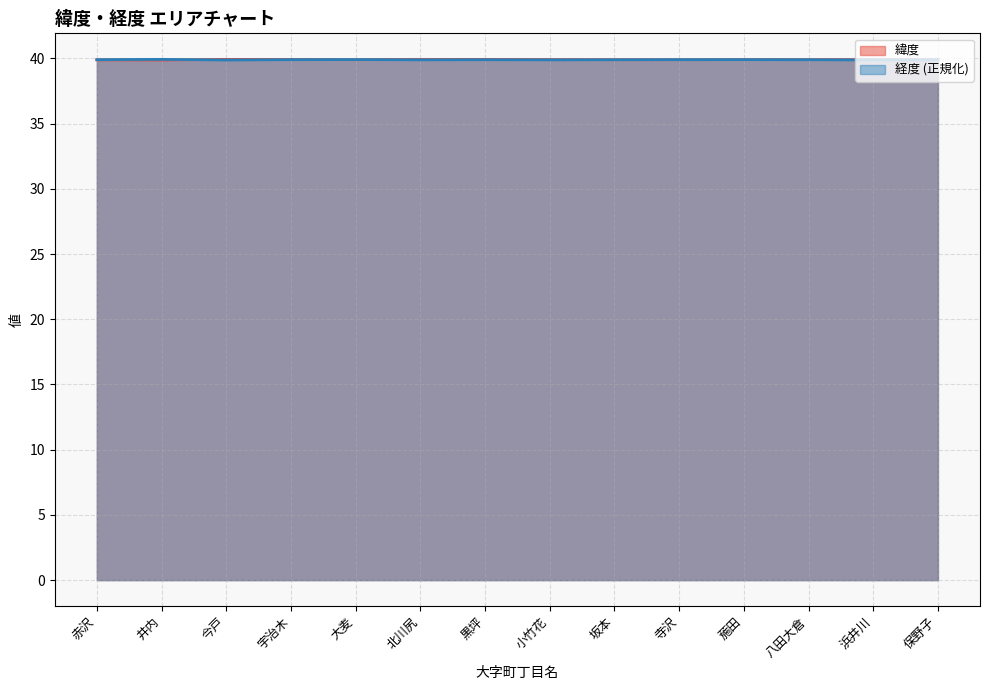

Rank the series by their average value, from lowest to highest.

経度, 緯度